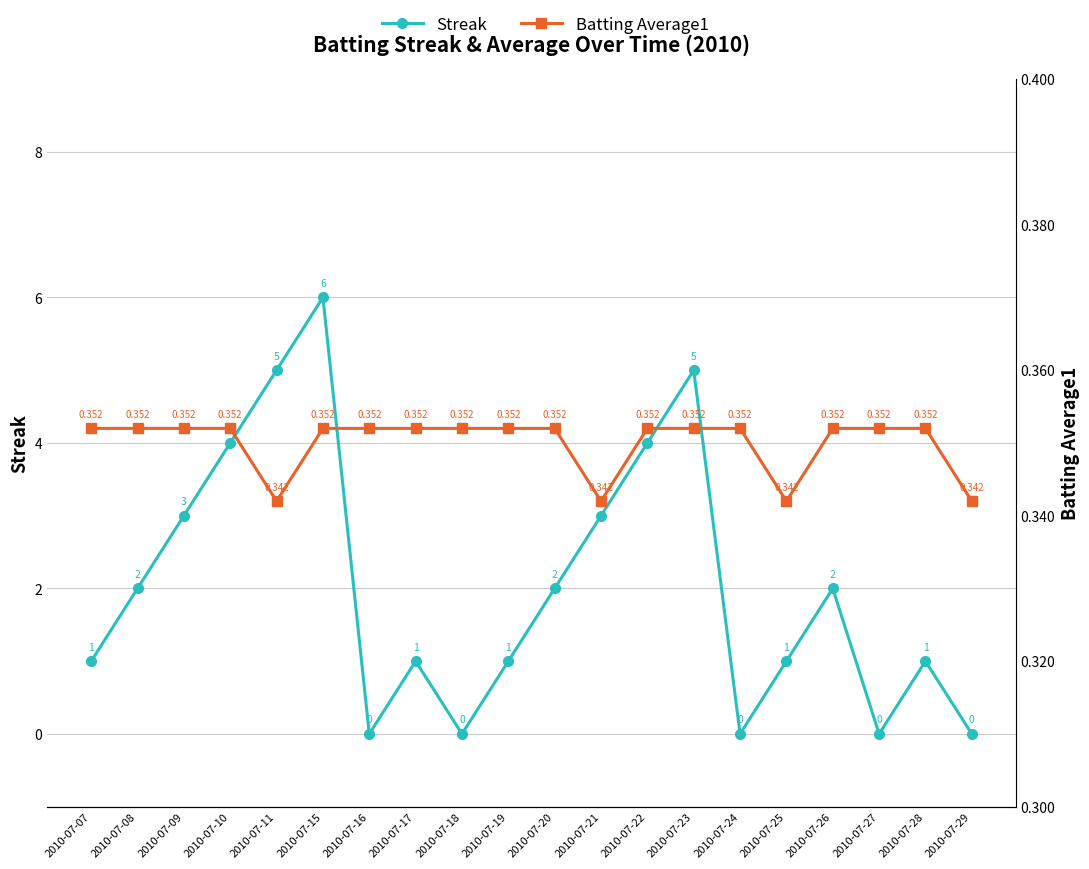

True or false: Streak has a value of 4.0 at 2010-07-10.

True